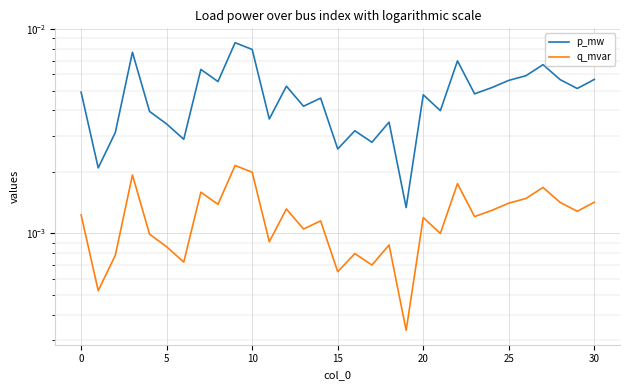

True or false: p_mw and q_mvar intersect in this chart.

False